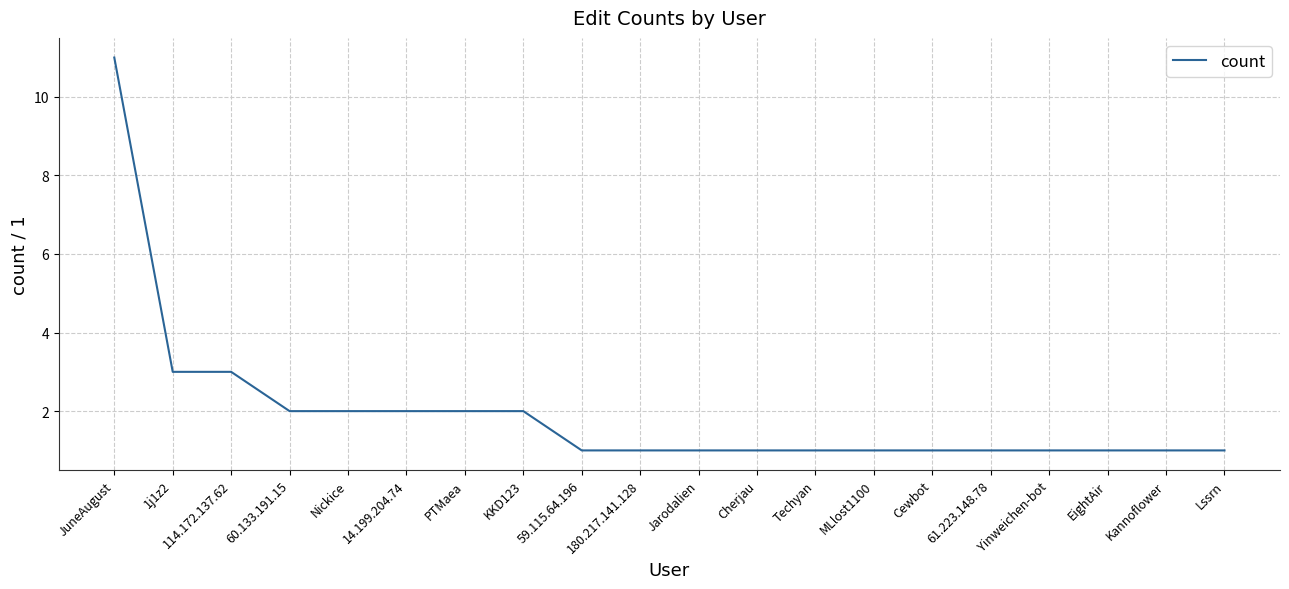

What is the minimum value shown in the chart?

1